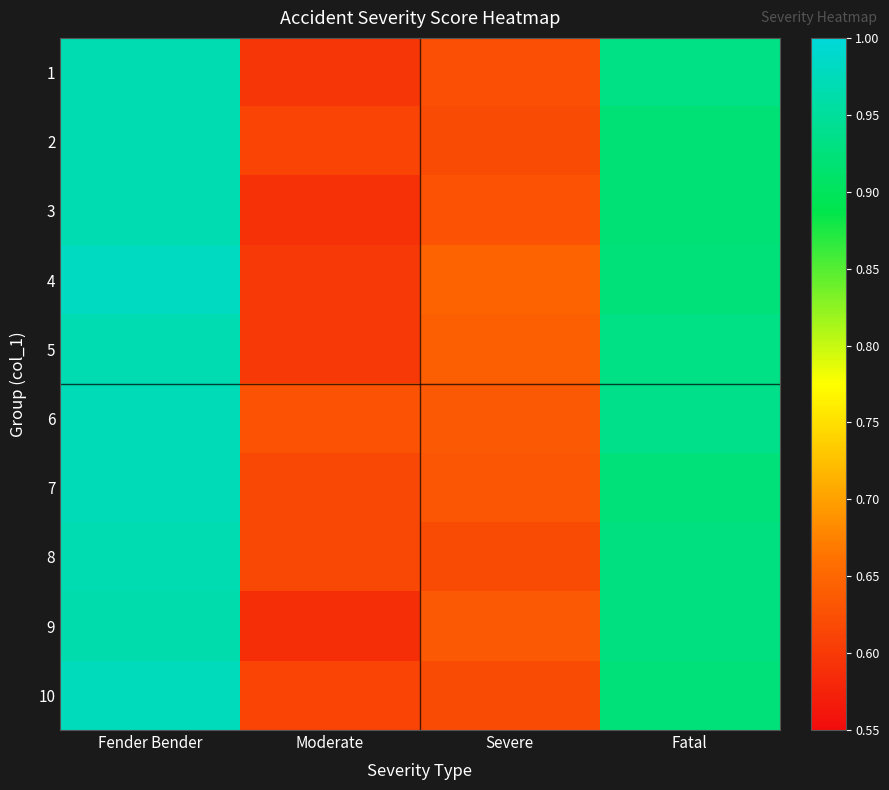

Reading left to right, what are all the values shown in this chart?

1: Fender Bender=1.0	Moderate=0.6	Severe=0.6	Fatal=0.9
2: Fender Bender=1.0	Moderate=0.6	Severe=0.6	Fatal=0.9
3: Fender Bender=1.0	Moderate=0.6	Severe=0.6	Fatal=0.9
4: Fender Bender=1.0	Moderate=0.6	Severe=0.6	Fatal=0.9
5: Fender Bender=1.0	Moderate=0.6	Severe=0.6	Fatal=0.9
6: Fender Bender=1.0	Moderate=0.6	Severe=0.6	Fatal=0.9
7: Fender Bender=1.0	Moderate=0.6	Severe=0.6	Fatal=0.9
8: Fender Bender=1.0	Moderate=0.6	Severe=0.6	Fatal=0.9
9: Fender Bender=1.0	Moderate=0.6	Severe=0.6	Fatal=0.9
10: Fender Bender=1.0	Moderate=0.6	Severe=0.6	Fatal=0.9